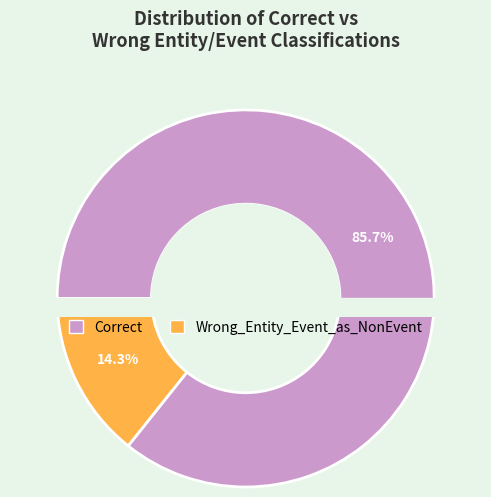

The Wrong_Entity_Event_as_NonEvent slice represents 14% of the pie. True or false?

True